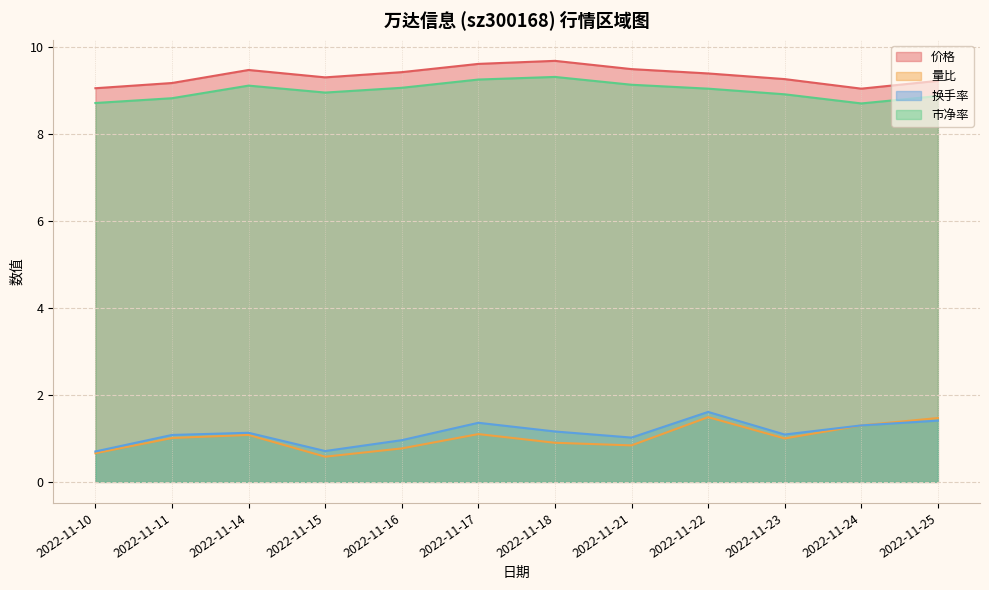

Is it true that 量比 equals 1.1 at 2022-11-16?

False